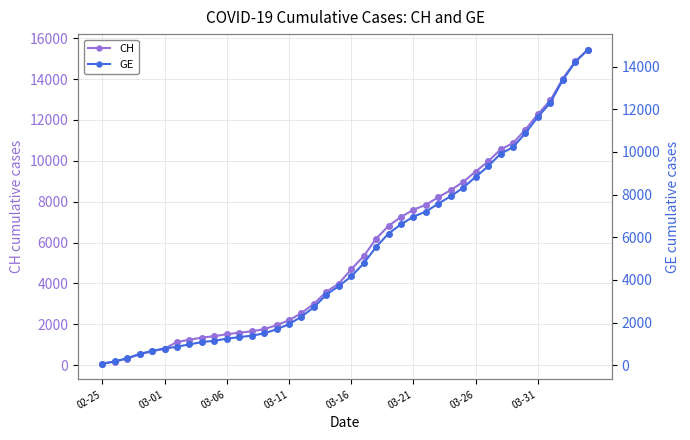

What is the difference between the maximum and minimum values in the CH series?

15361